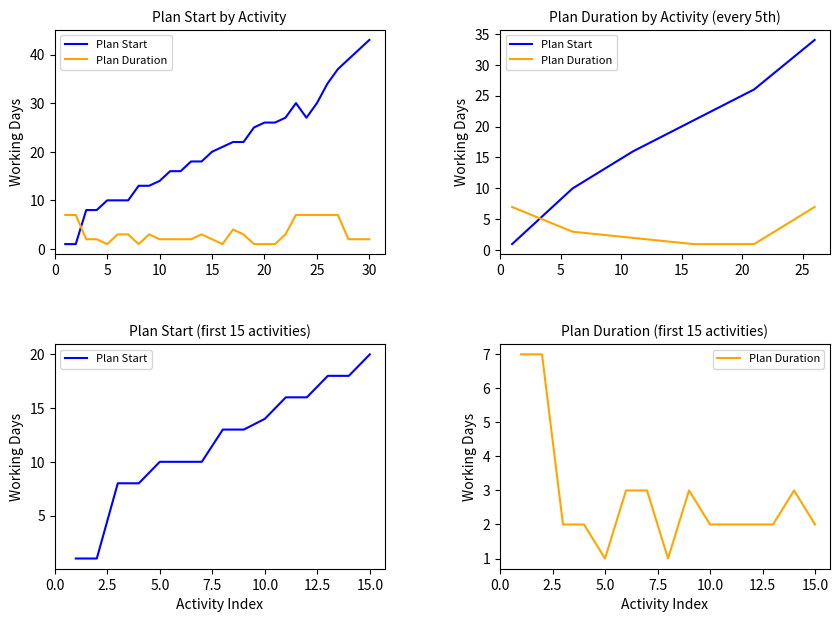

How many interior local valleys does the Plan Duration series have?

2